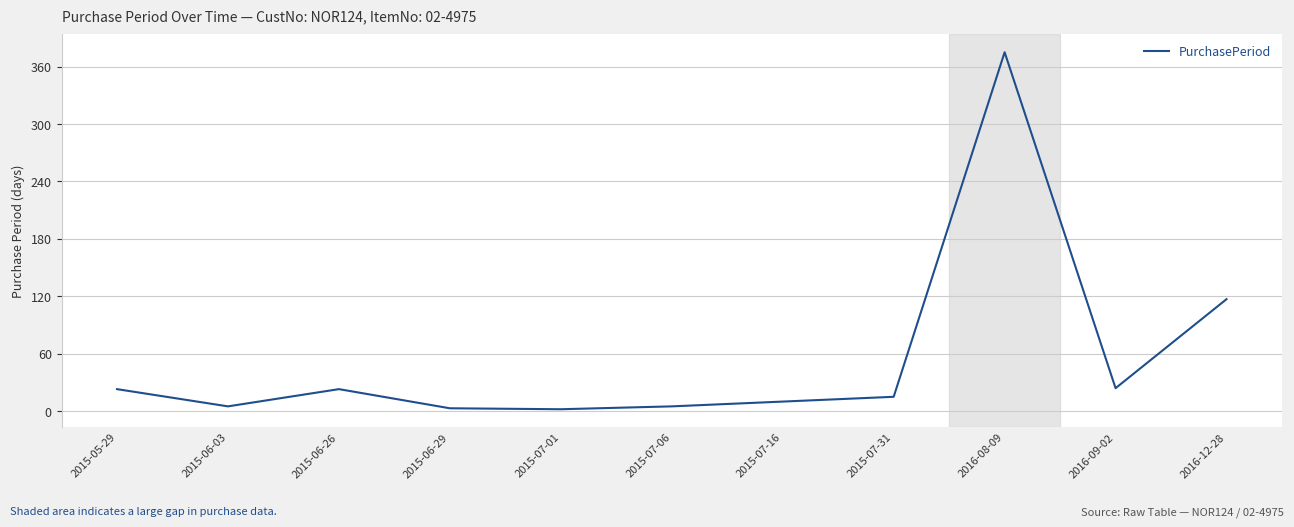

The chart shows a value of 117 at 2016-12-28. True or false?

True